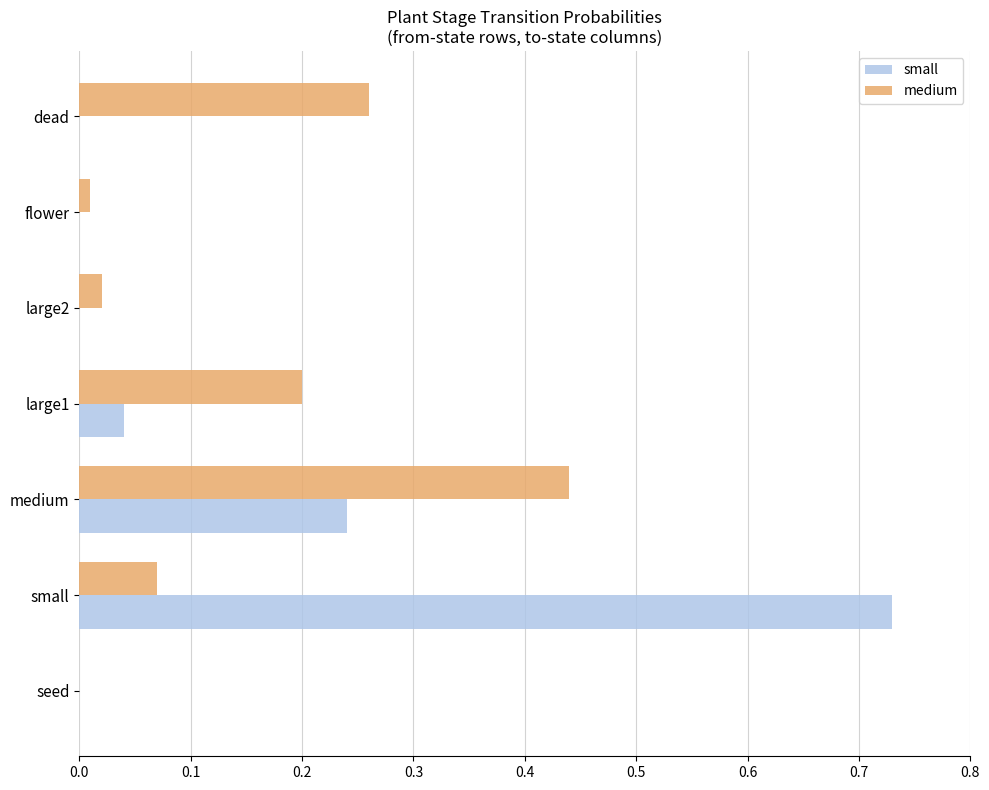

True or false: medium has a value of 0.2 at large1.

True